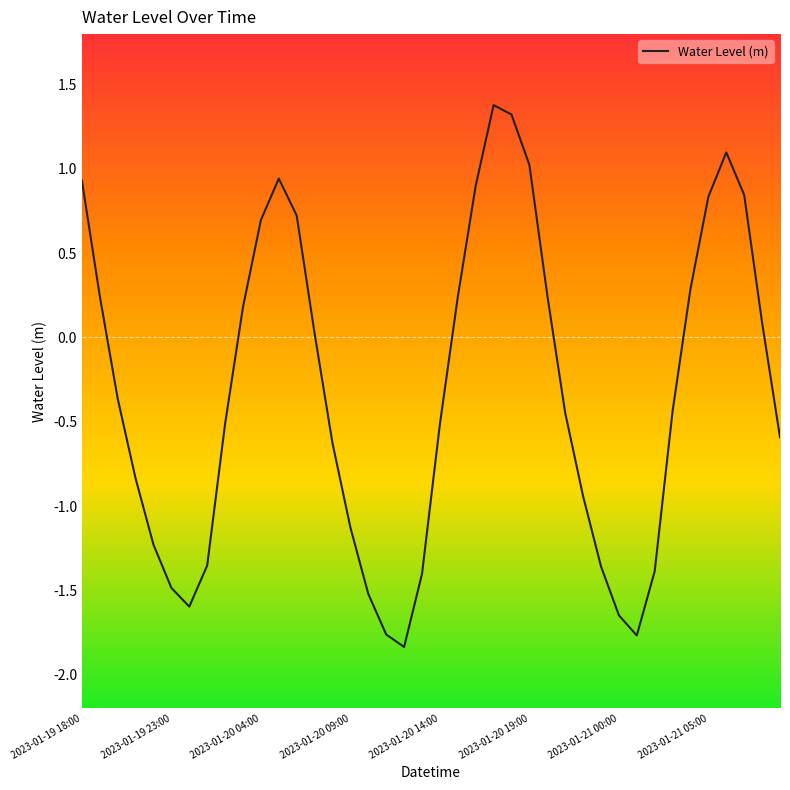

How many positive values are there?

18